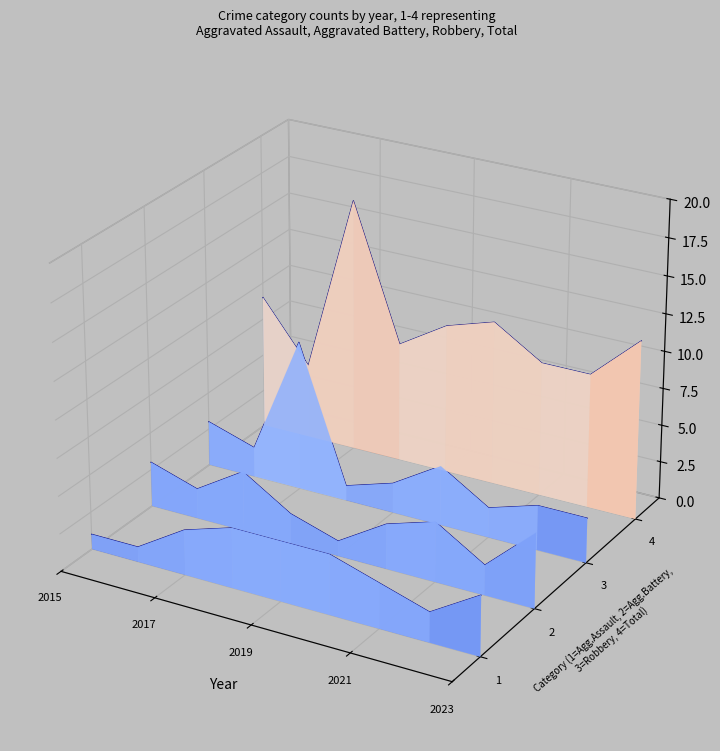

At which category is the sum across all series the highest?

2019